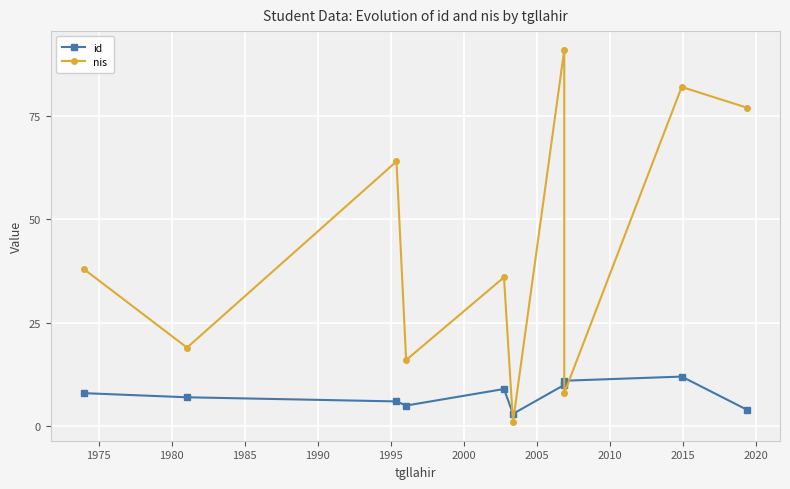

True or false: nis and id intersect in this chart.

True